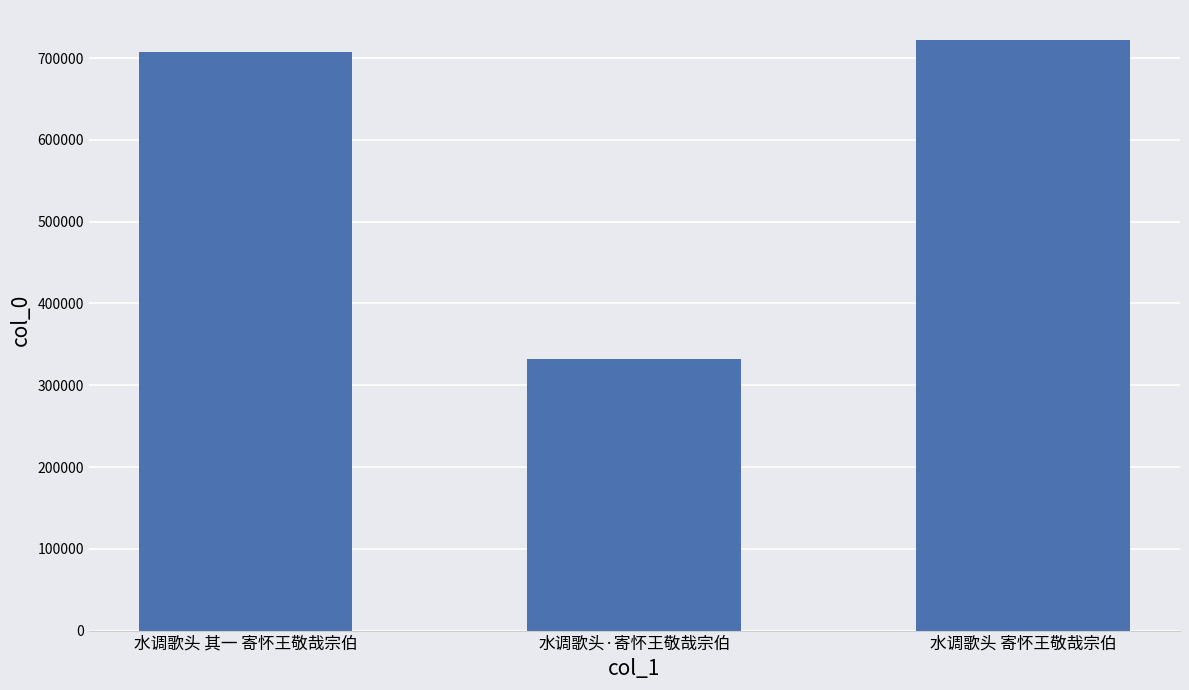

What is the maximum value shown in the chart?

722782